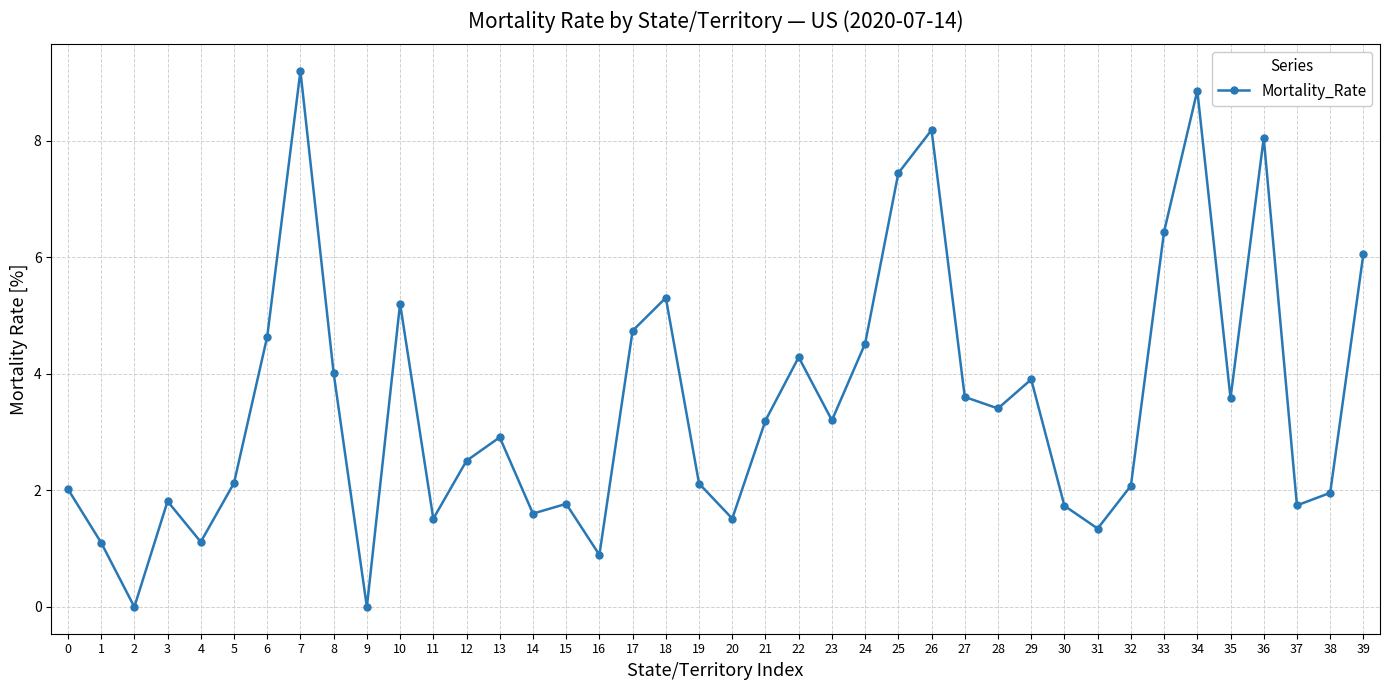

Which has a higher value, 5 or 29?

29